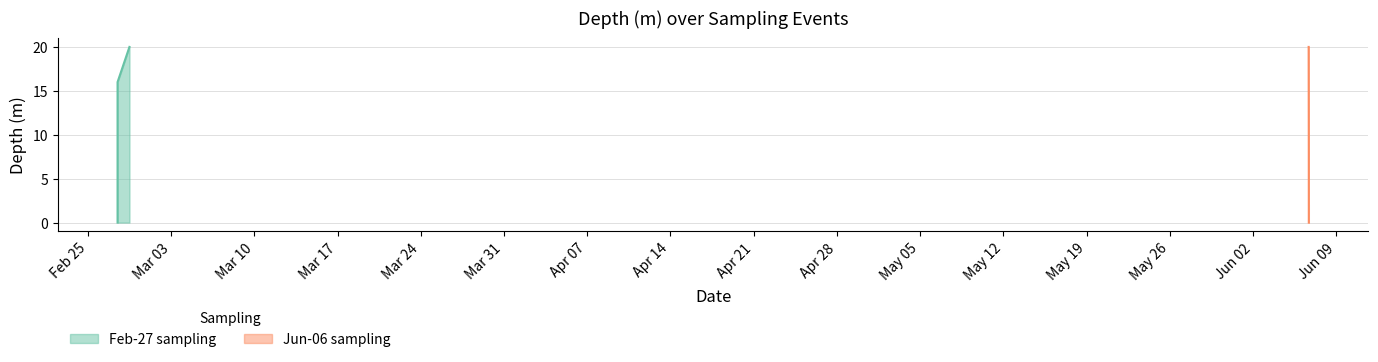

What is the maximum value for Jun-06 sampling?

20